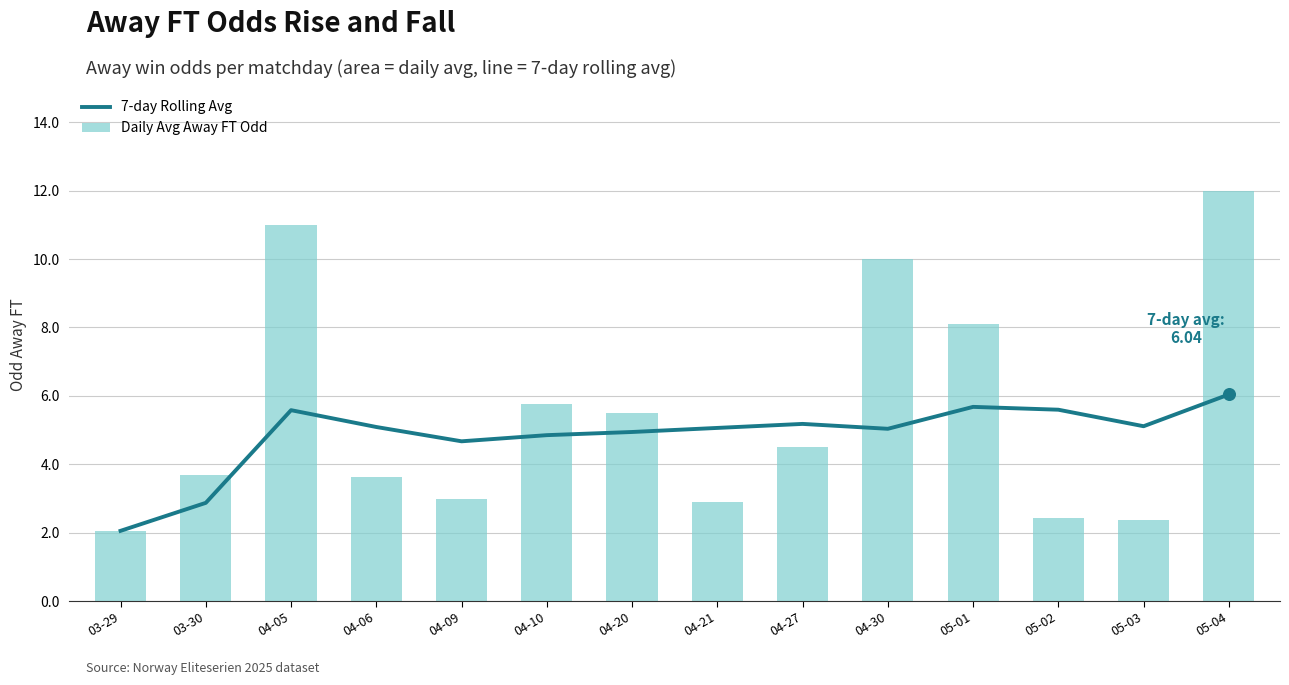

Which series has the largest total across all categories?

Daily Avg Away FT Odd